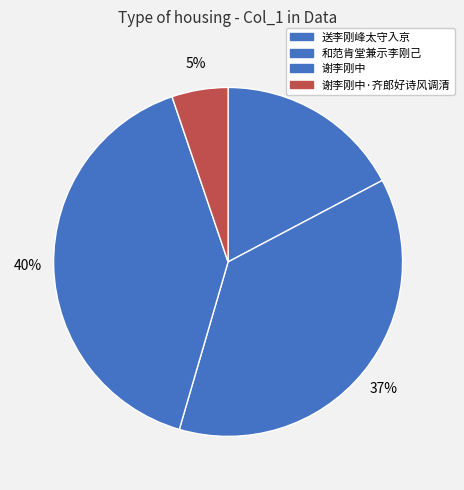

Count the number of slices in the pie.

4